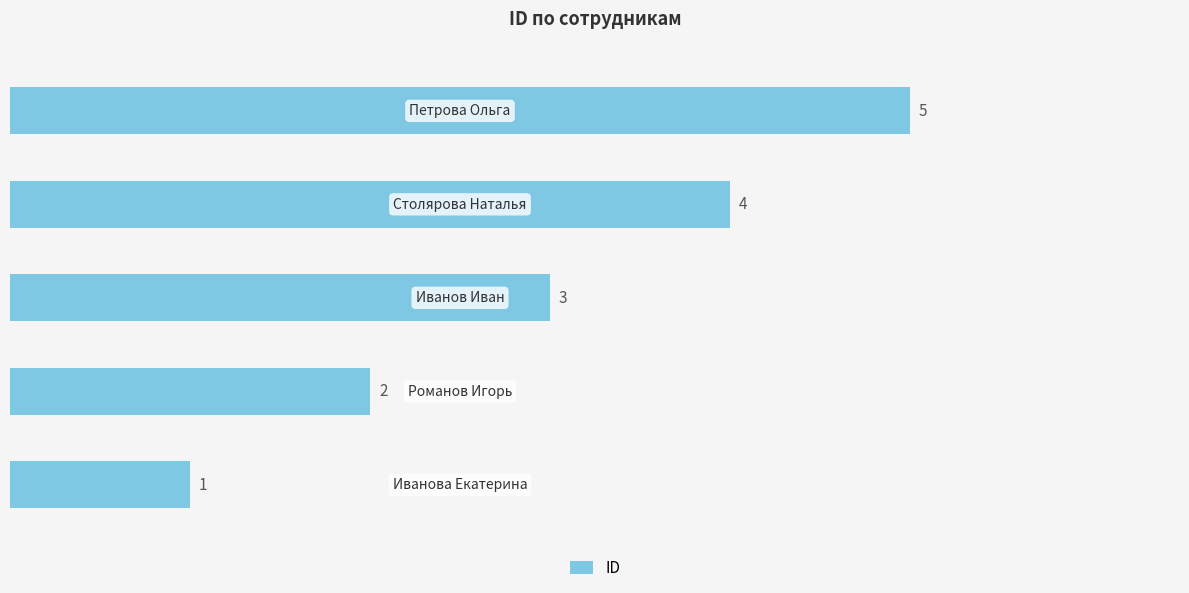

How many values exceed 3?

2